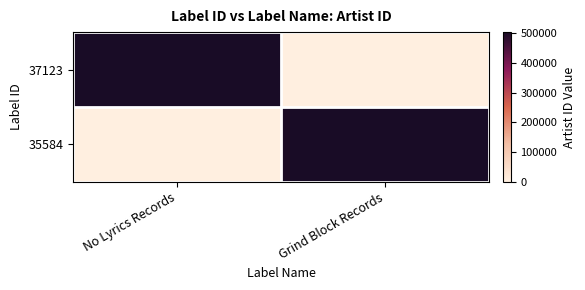

Reading right to left, list all the values displayed in this chart.

37123: Grind Block Records=0	No Lyrics Records=503531
35584: Grind Block Records=503531	No Lyrics Records=0